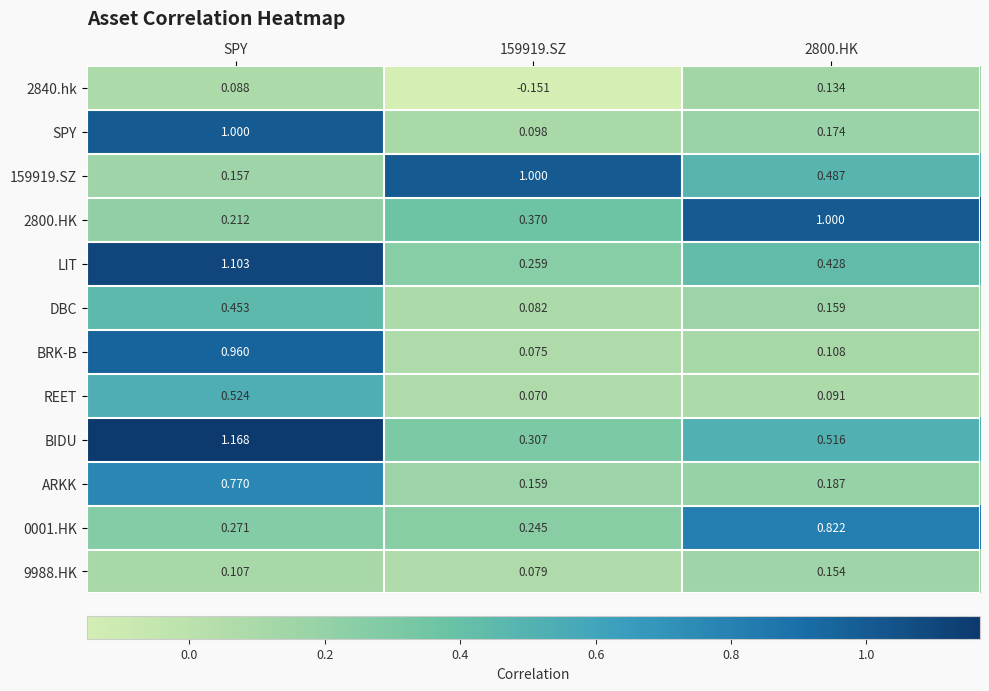

Which series has the largest total across all categories?

BIDU